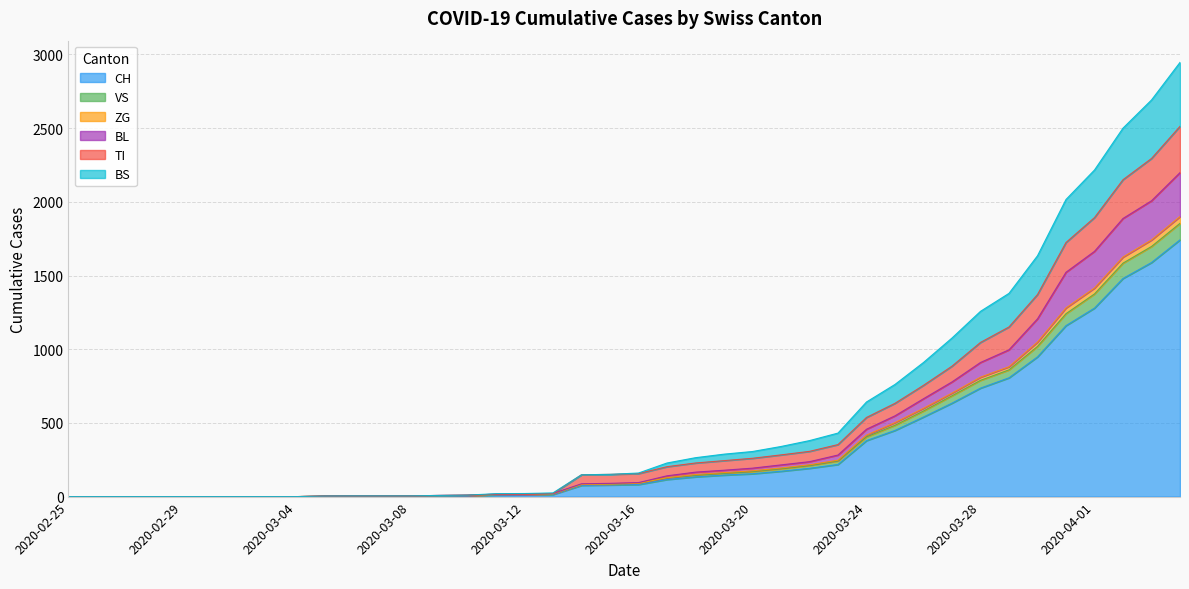

True or false: CH has a value of 1279 at 2020-04-01.

True